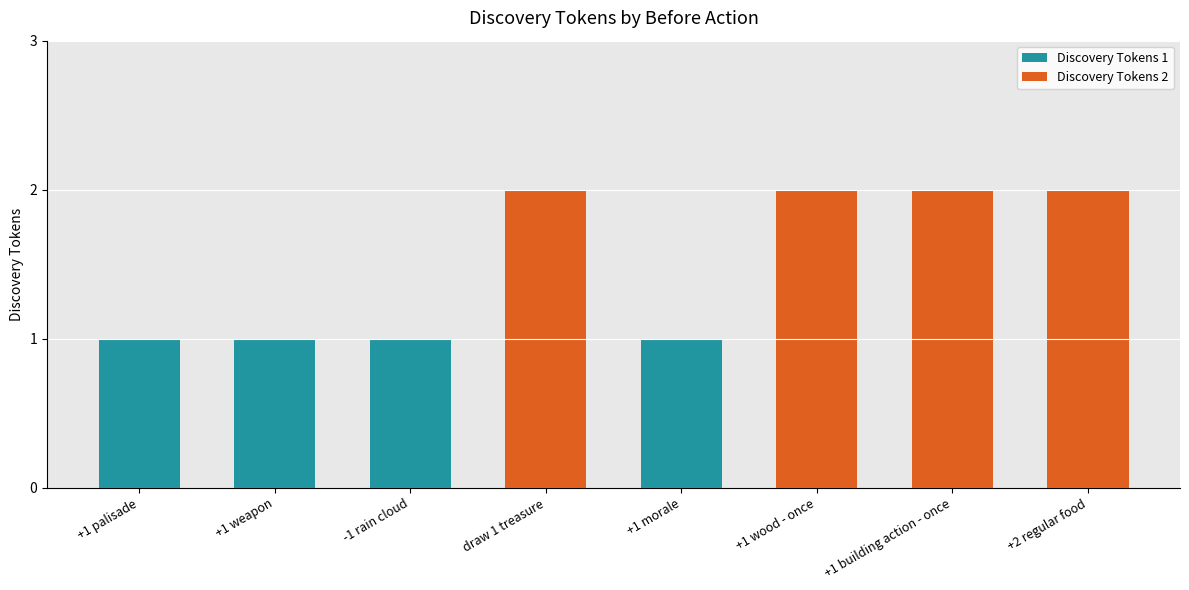

The value of Discovery Tokens 1 at +1 morale is 2. True or false?

False